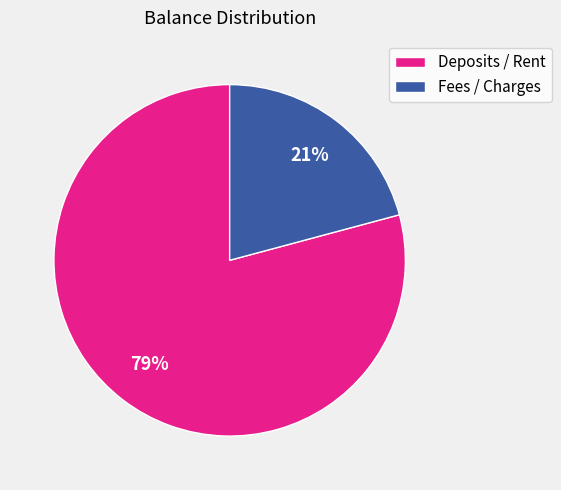

What is the largest slice in the pie chart?

Deposits / Rent